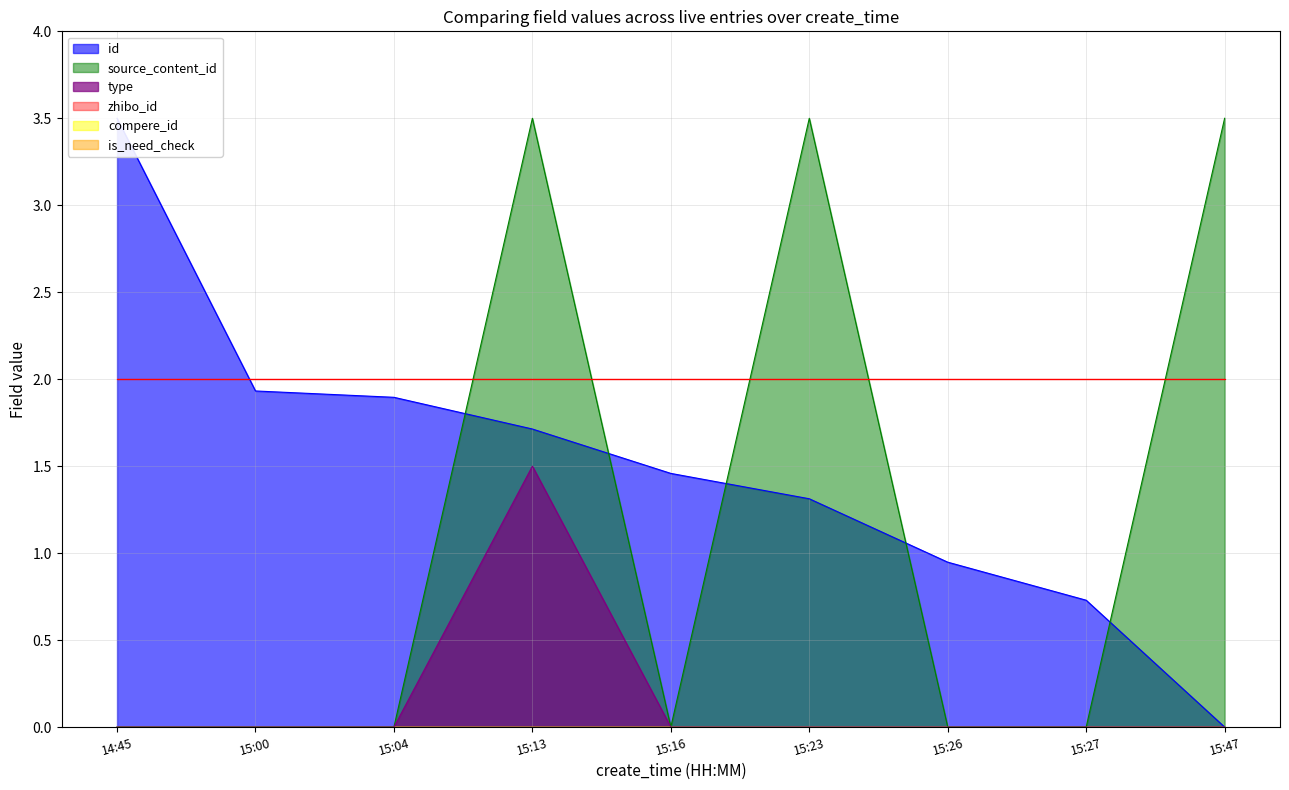

How many categories are shown in the chart?

9